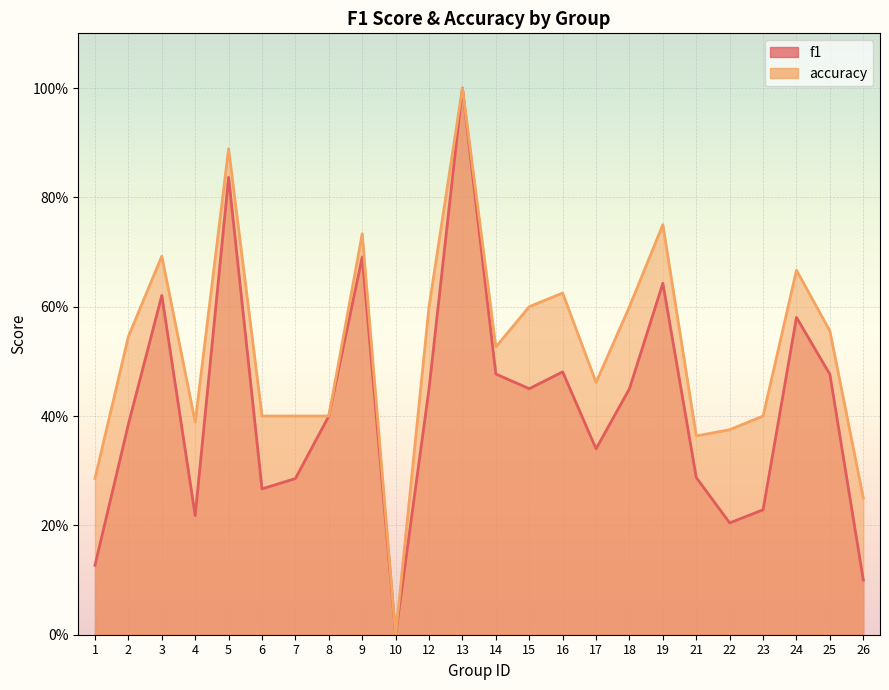

In f1, how many points are lower than both neighbors (excluding endpoints)?

6